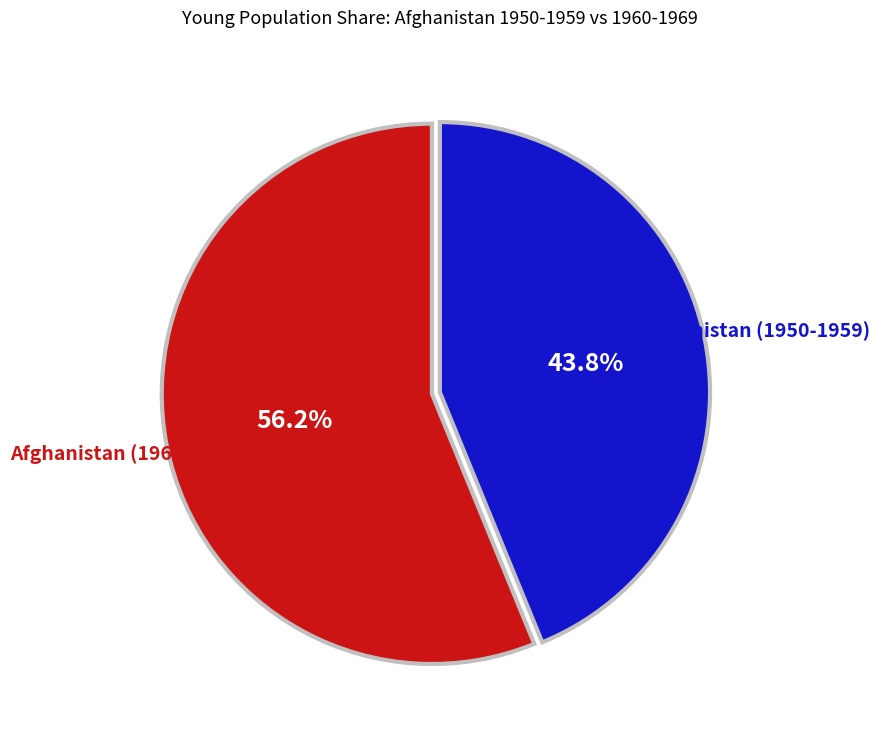

Is there any slice that represents more than half of the pie?

Yes